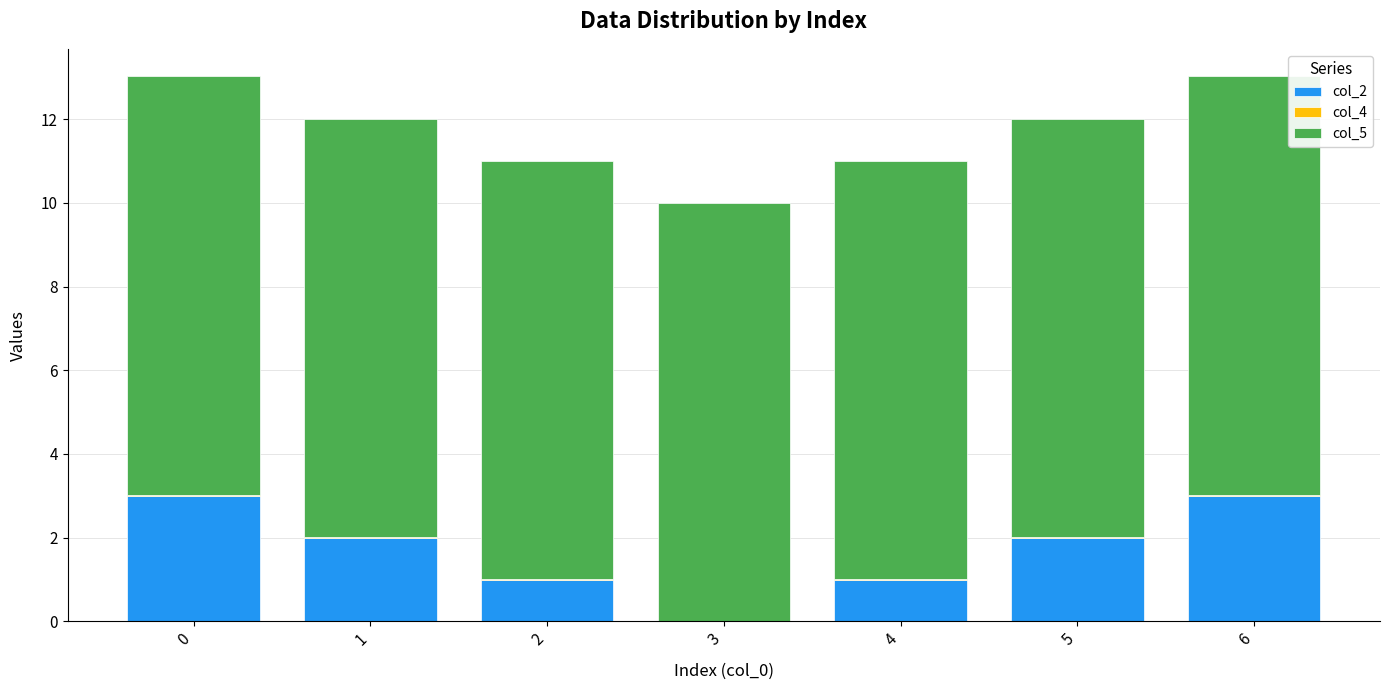

The value of col_2 at 4 is 1.0. True or false?

True